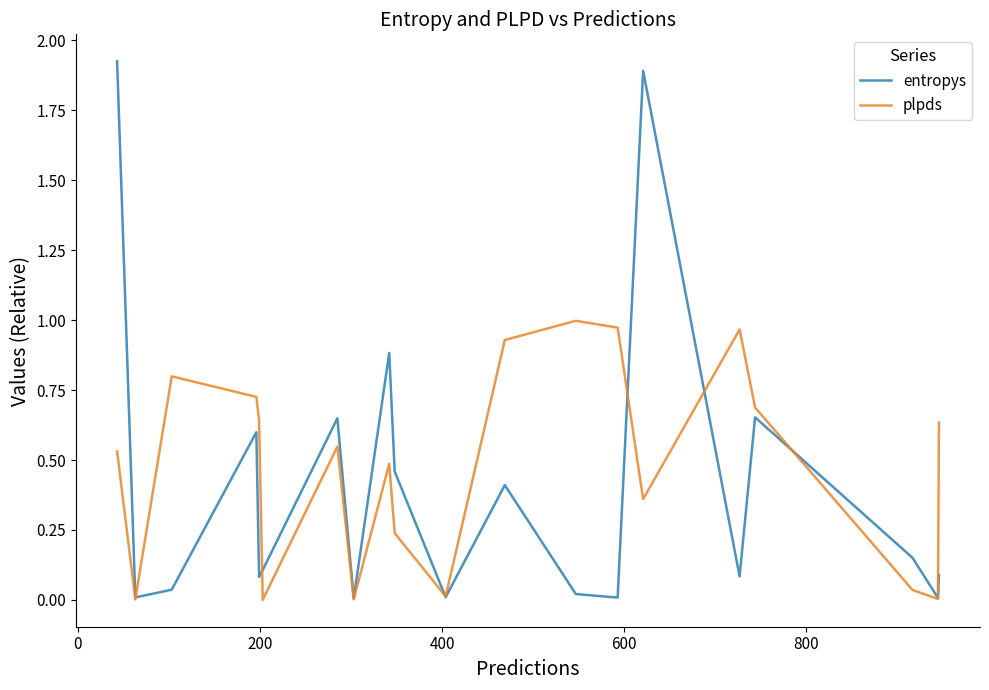

Rank the series by their maximum value, from lowest to highest.

plpds, entropys